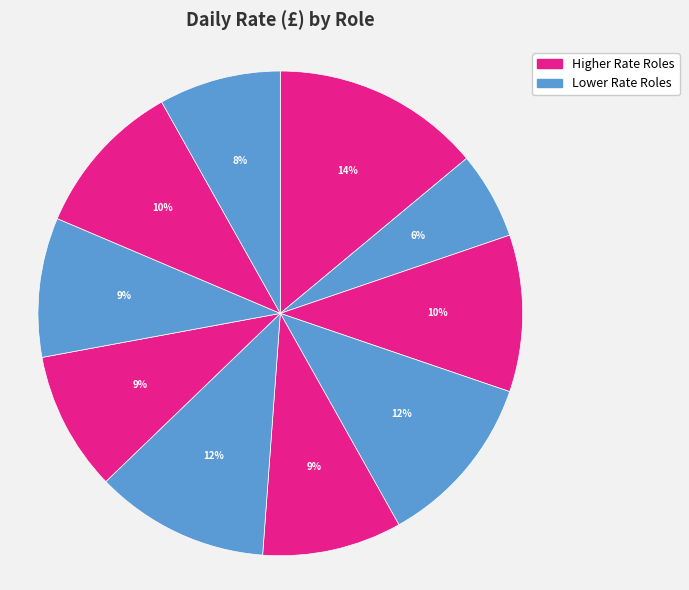

Count the number of slices in the pie.

10